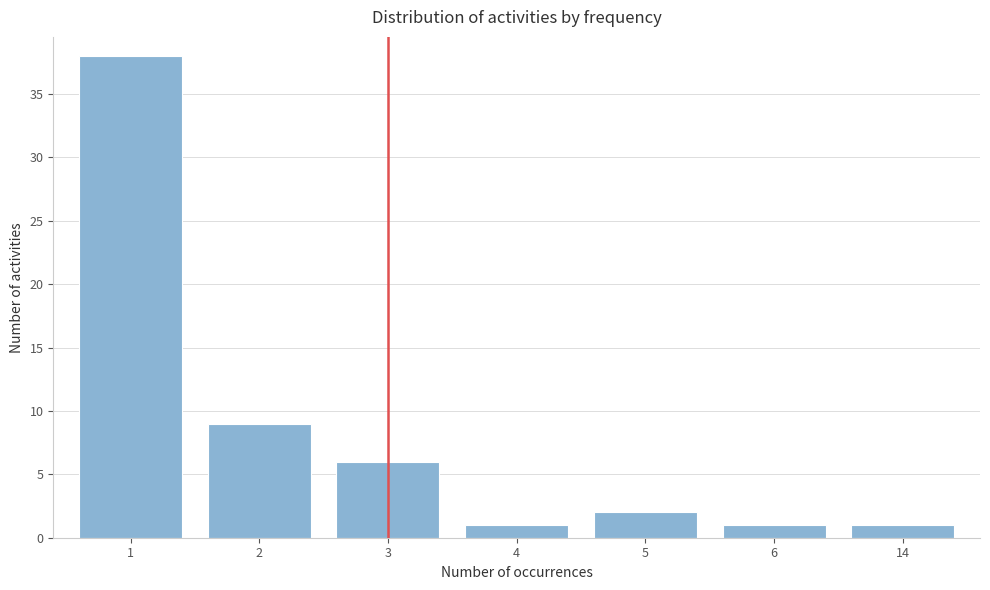

Reading right to left, what are all the values shown in this chart?

14=1	6=1	5=2	4=1	3=6	2=9	1=38